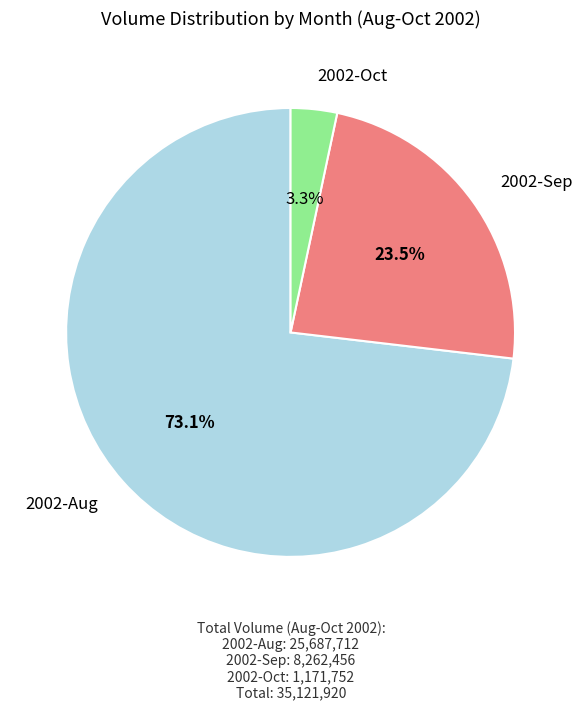

Is 2002-Aug the majority of the pie?

Yes